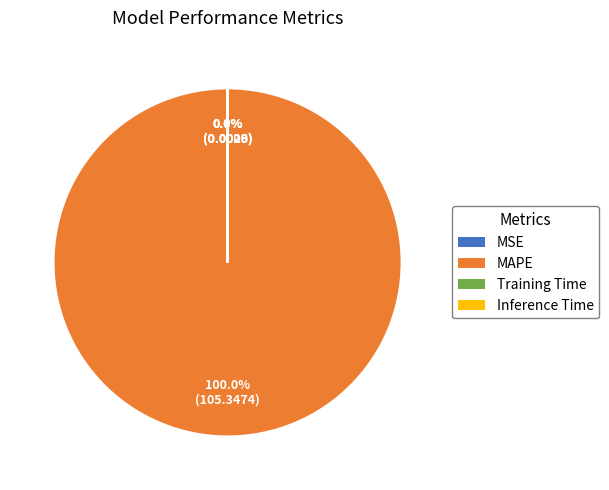

To the nearest percent, what is the difference between the largest and smallest slice percentages?

100%